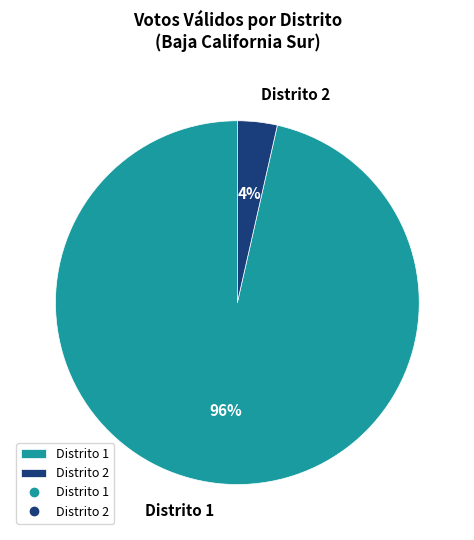

Between Distrito 1 and Distrito 2, which is larger?

Distrito 1